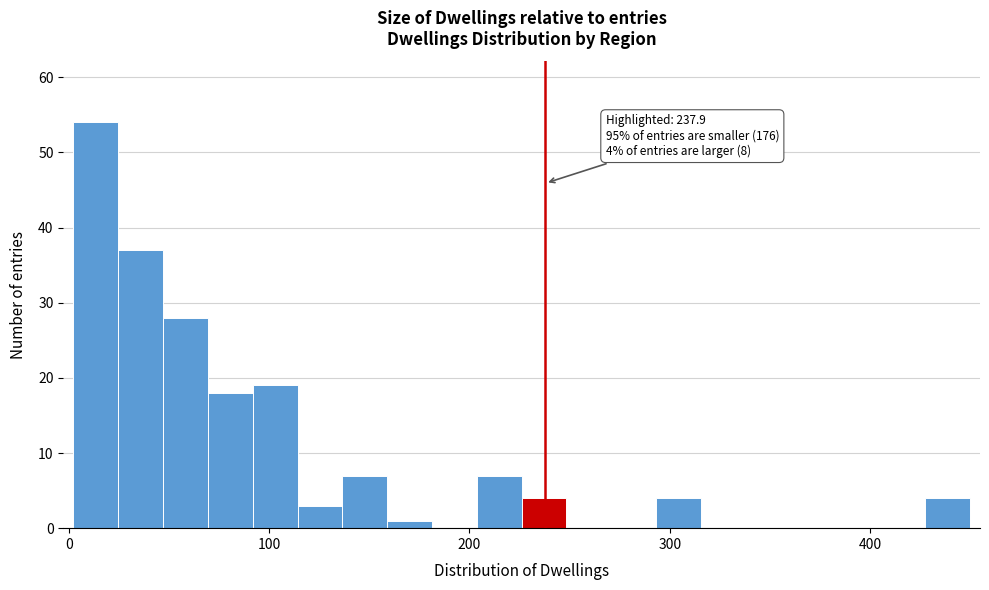

Around what value on the x-axis is the tallest bar? Give the approximate position of its centre, as read against the axis.

10